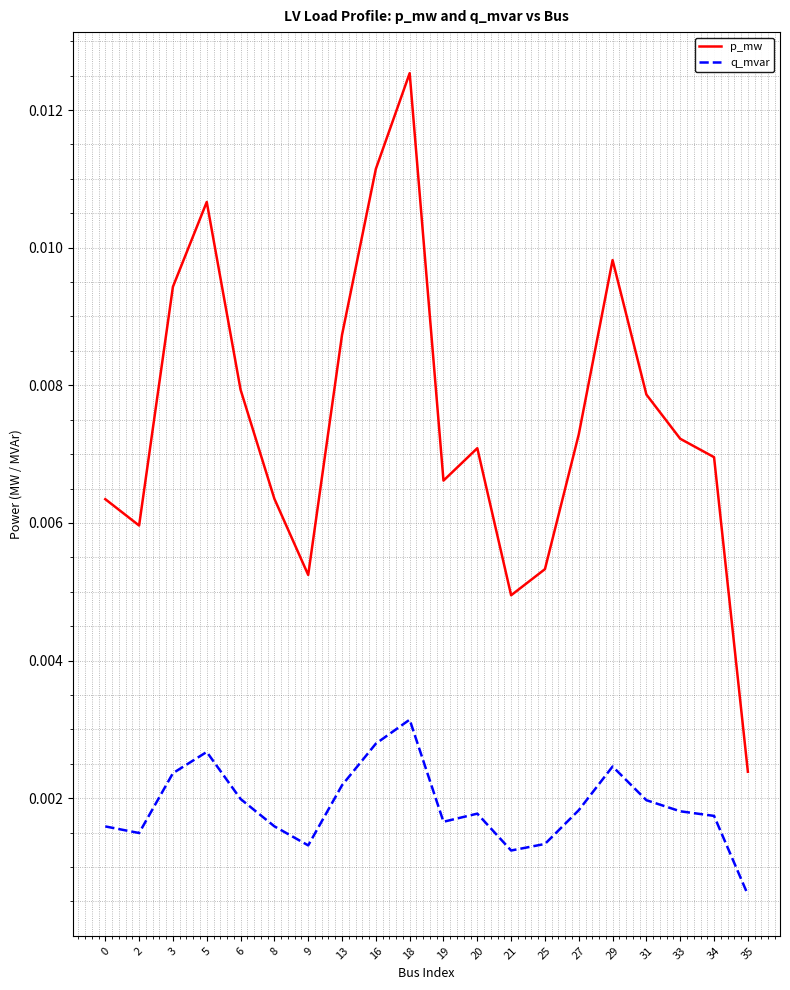

True or false: p_mw has more than 0 points higher than both neighbors.

True